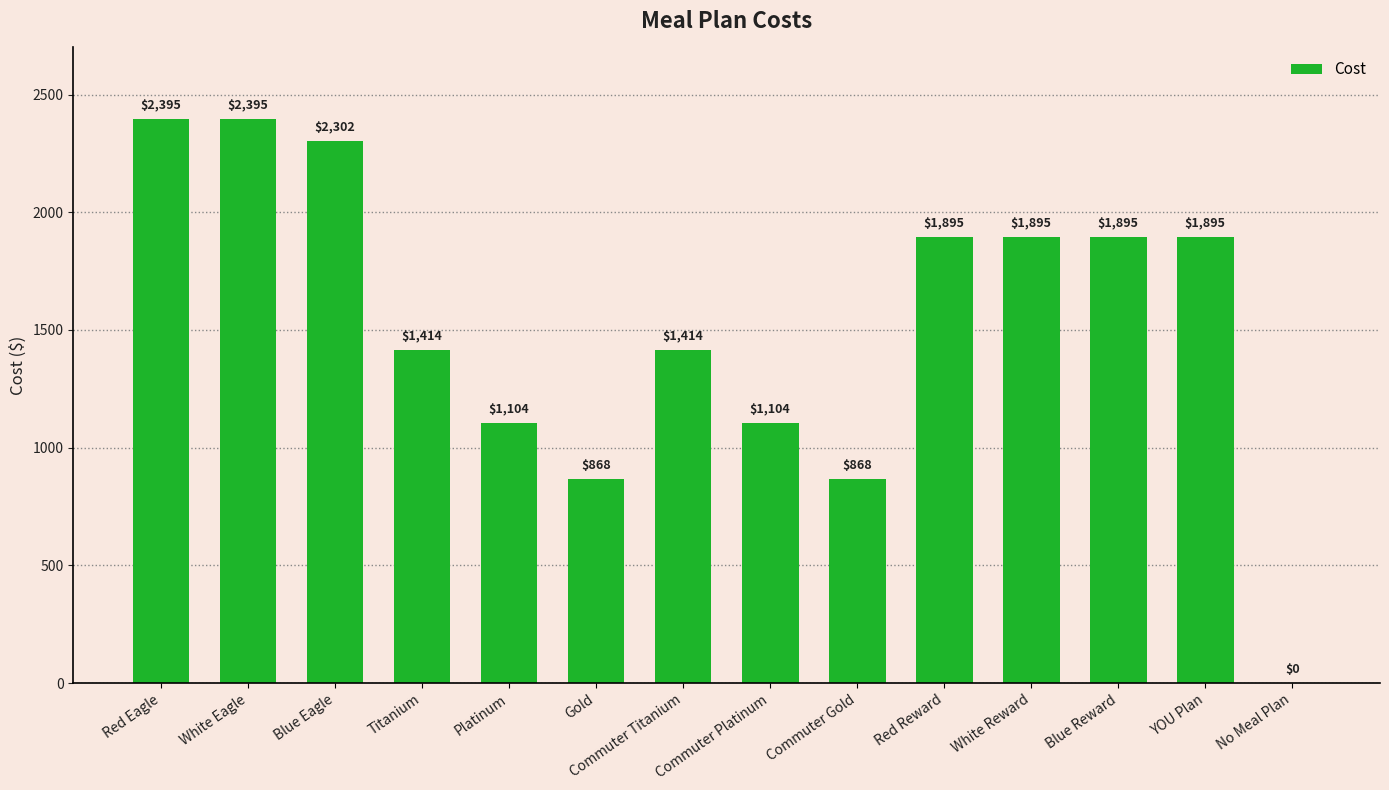

What is the change in value from Red Eagle to White Reward?

-500